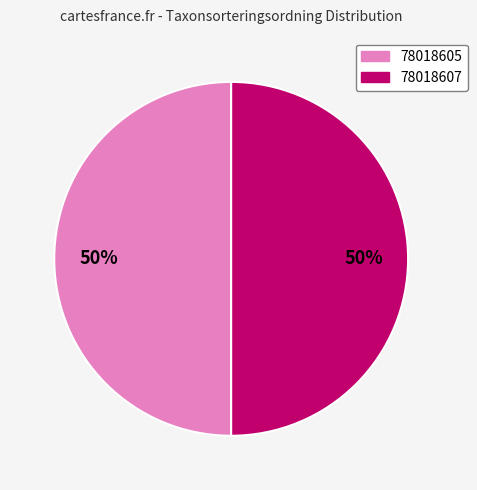

What is the ratio of the value at 78018607 to the value at 78018605?

1.0